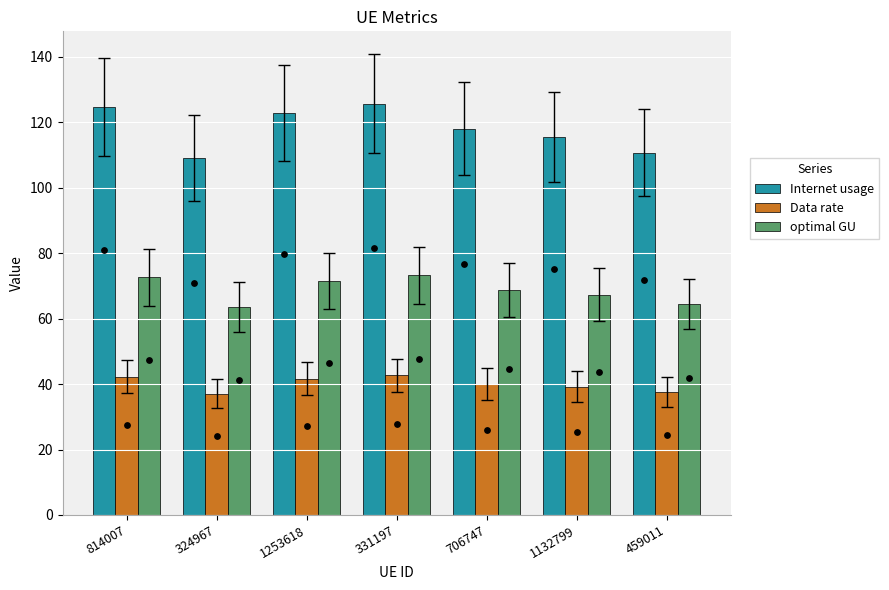

Is the value of Internet usage at 706747 greater than the value of Data rate at 331197?

Yes